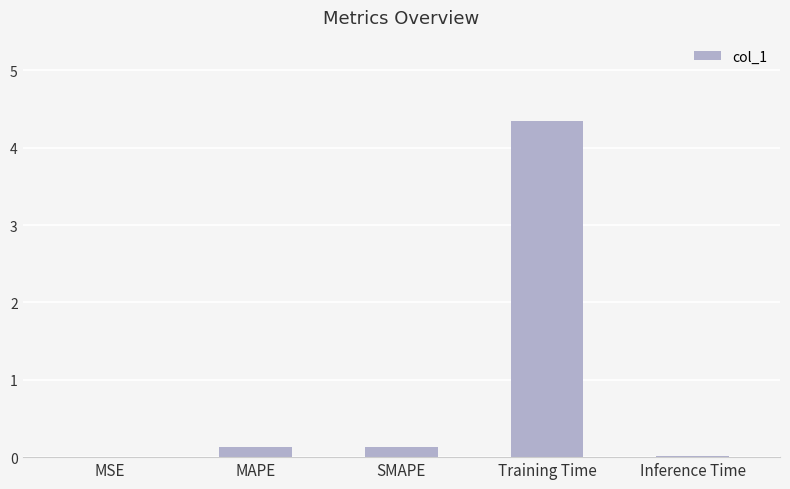

The value at MSE is 0.0. True or false?

True